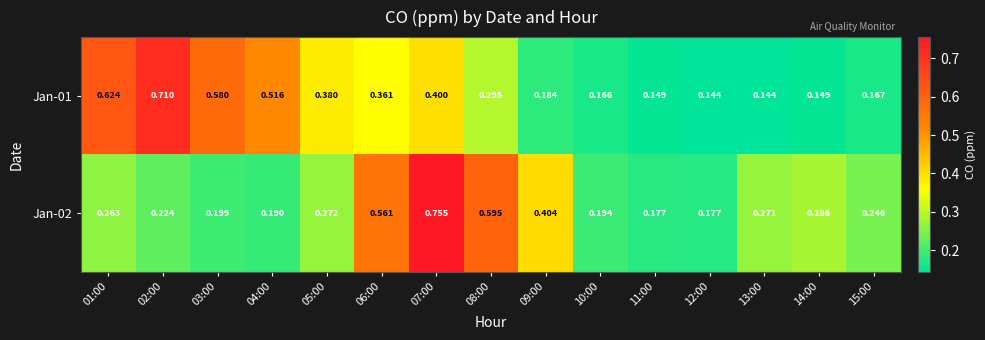

Between 03:00 and 06:00, which series saw the biggest shift?

Jan-02